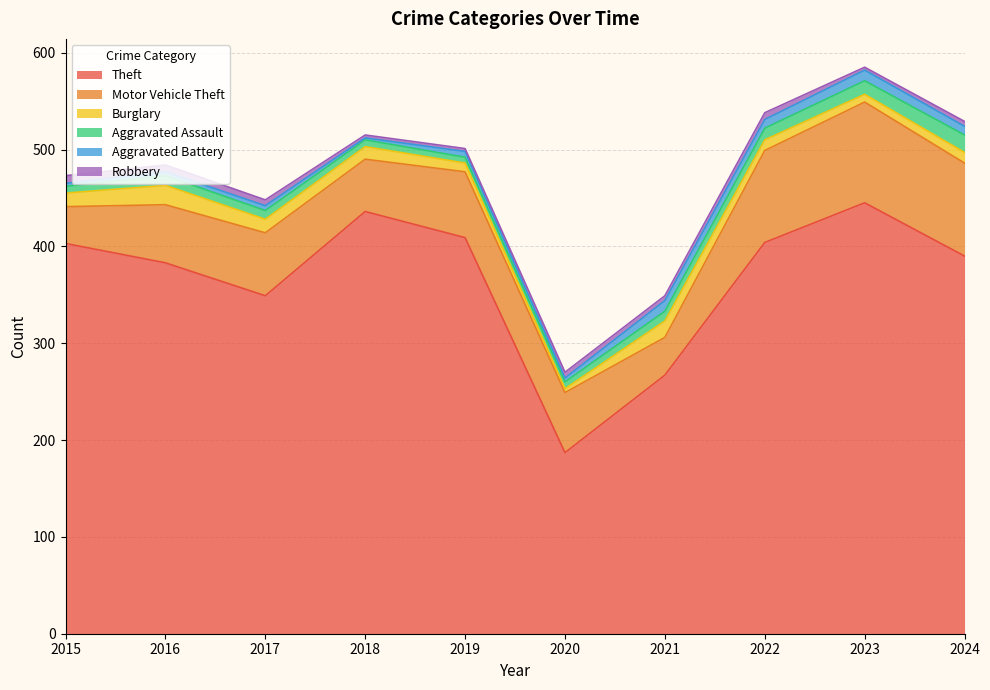

At which category is the sum across all series the highest?

2023